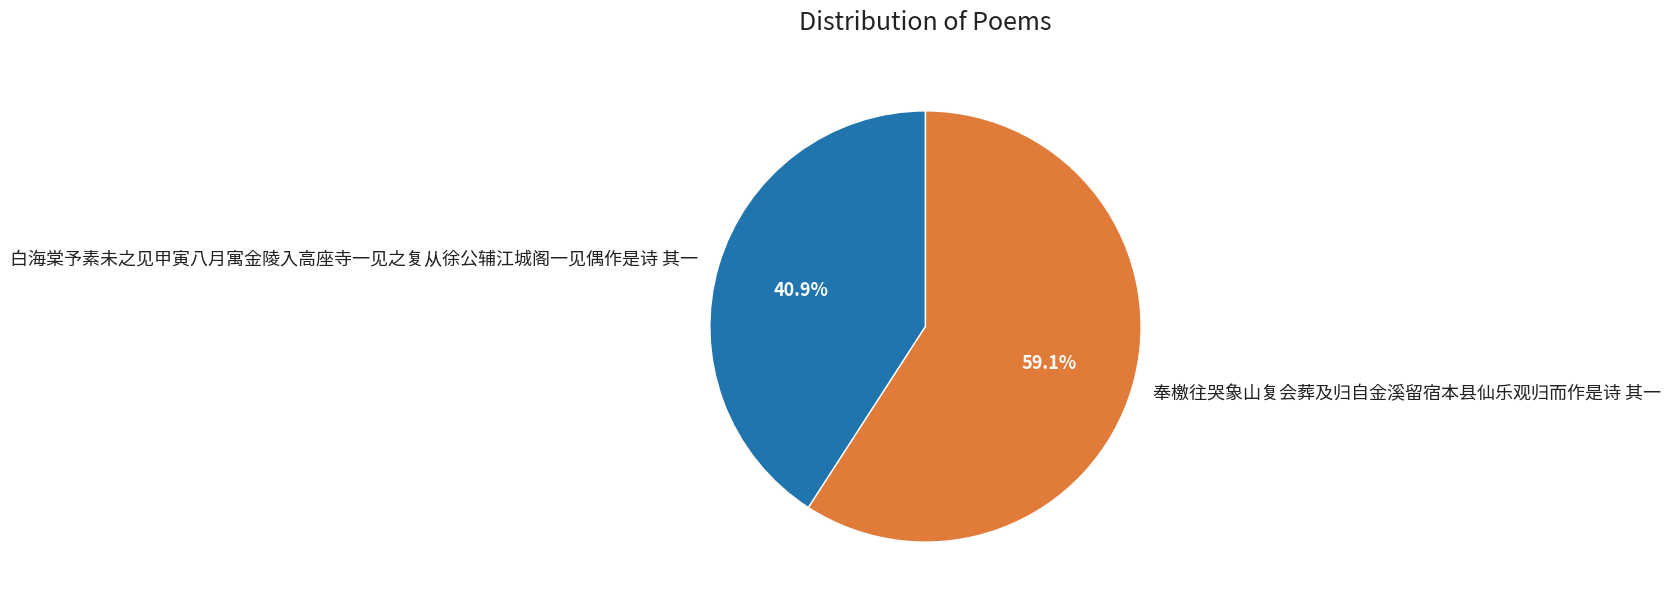

How many slices are in this pie chart?

2